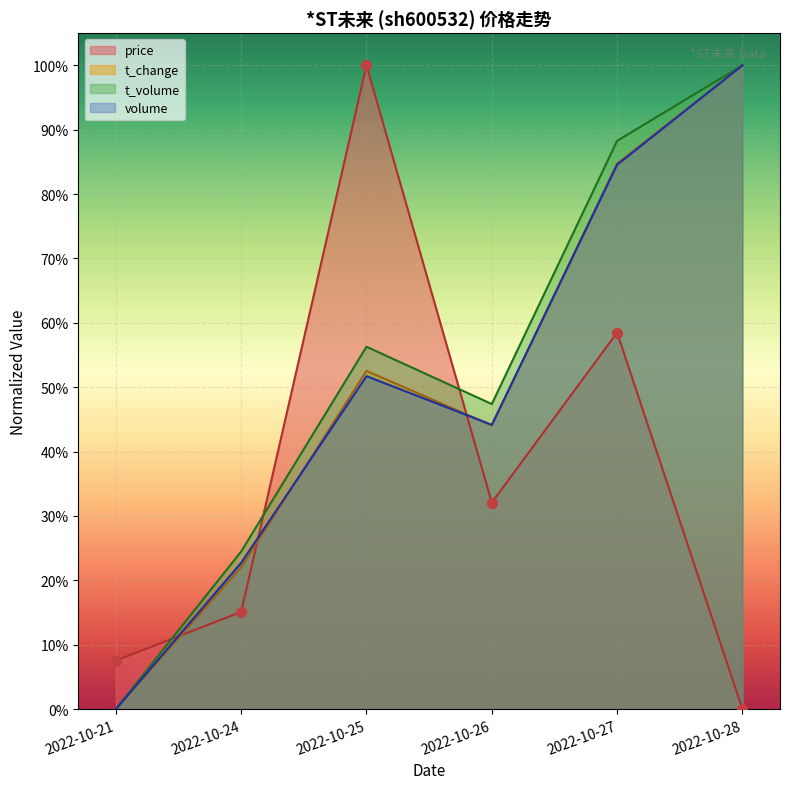

Which series has the largest total across all categories?

t_volume